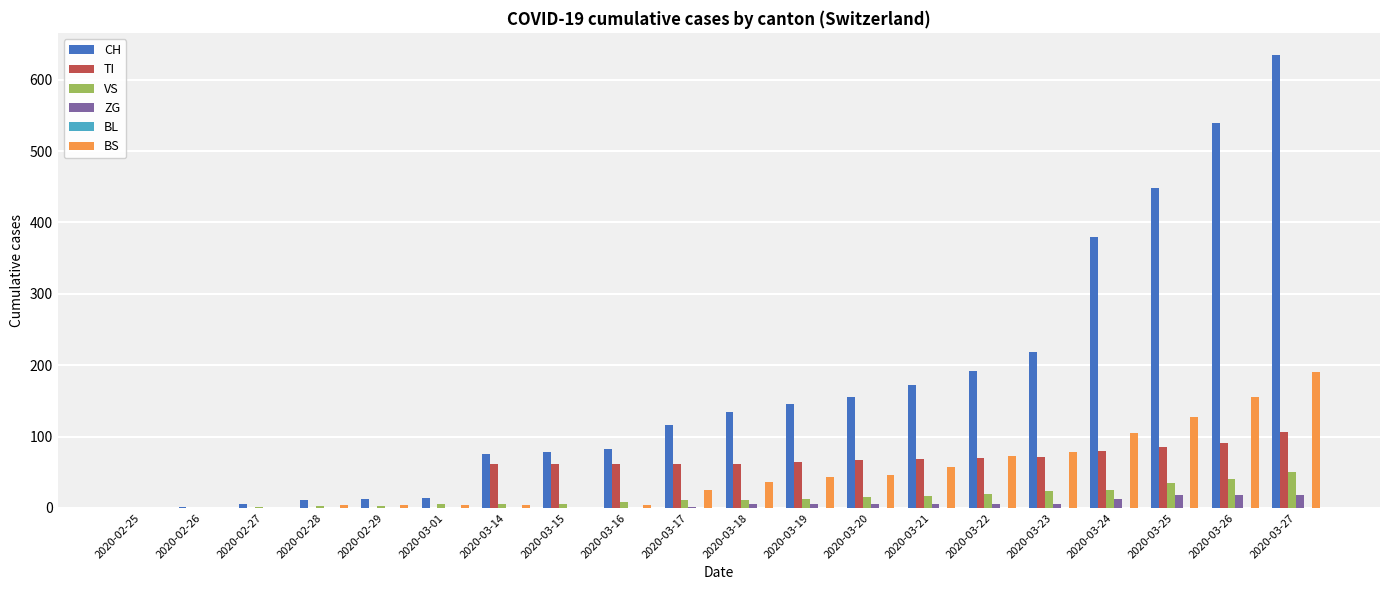

The value of VS at 2020-03-21 is 17. True or false?

True